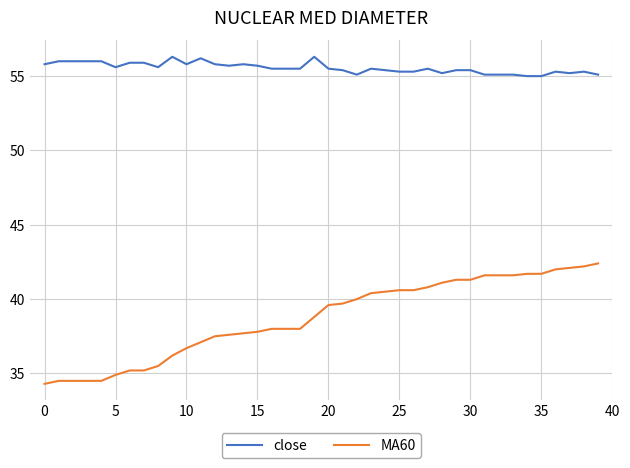

True or false: MA60 and close cross at least once.

False